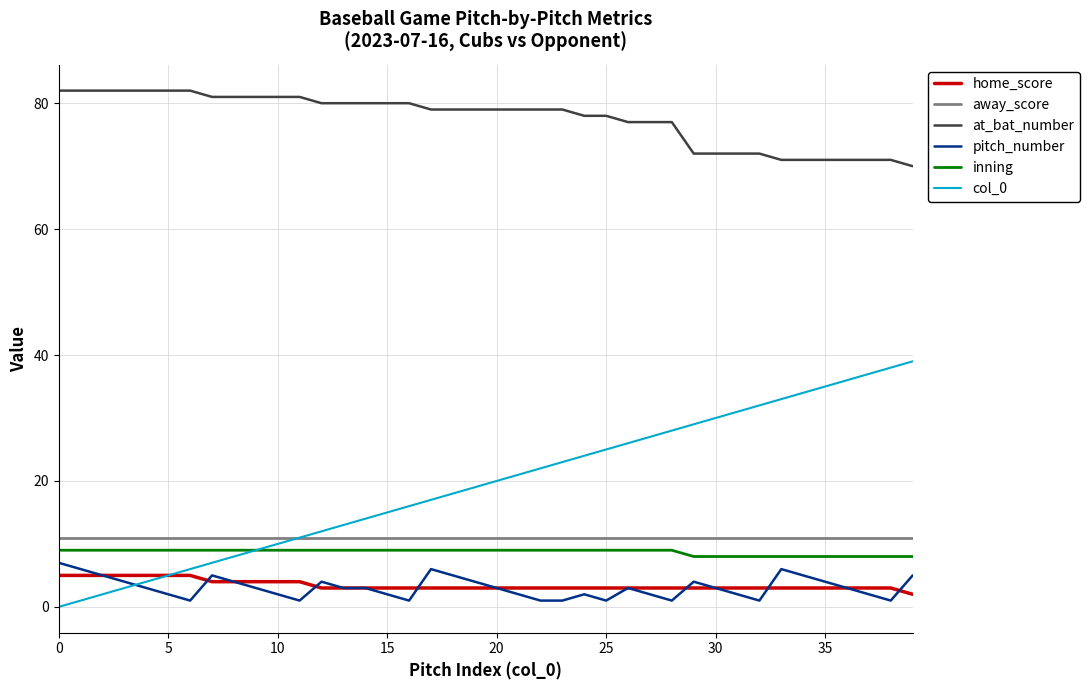

True or false: away_score and inning cross at least once.

False